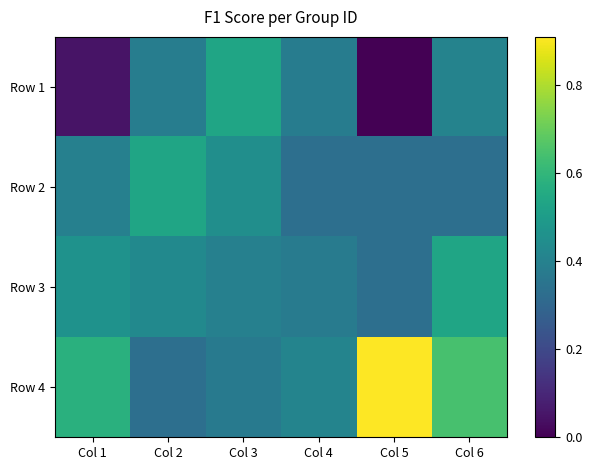

Count the number of data series in this chart.

4